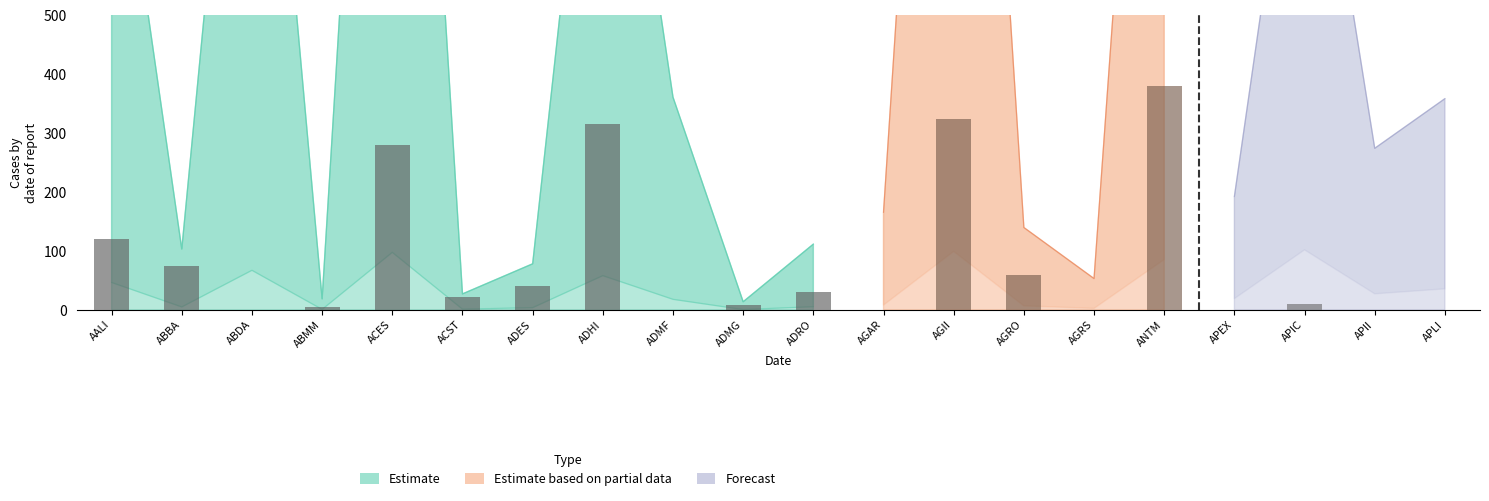

At how many categories does at least one series exceed 700?

8